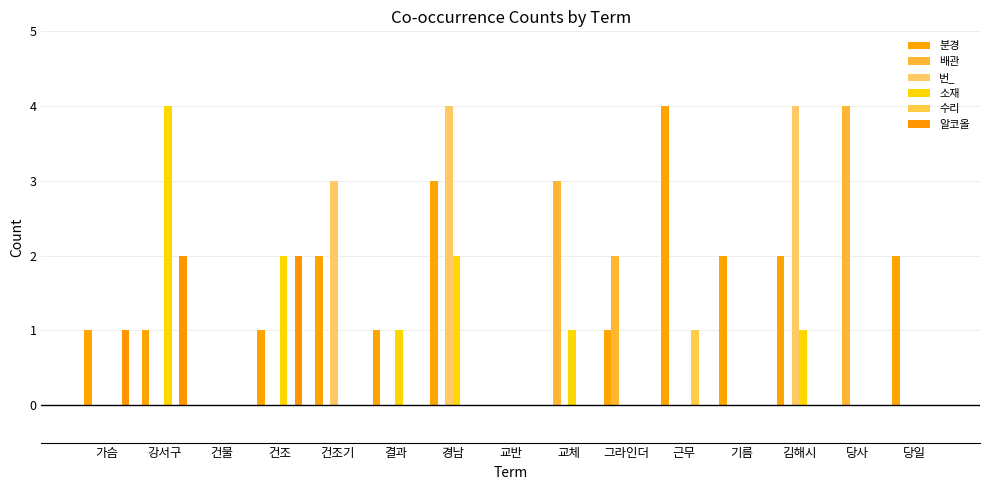

What is the average value of the 분경 series?

1